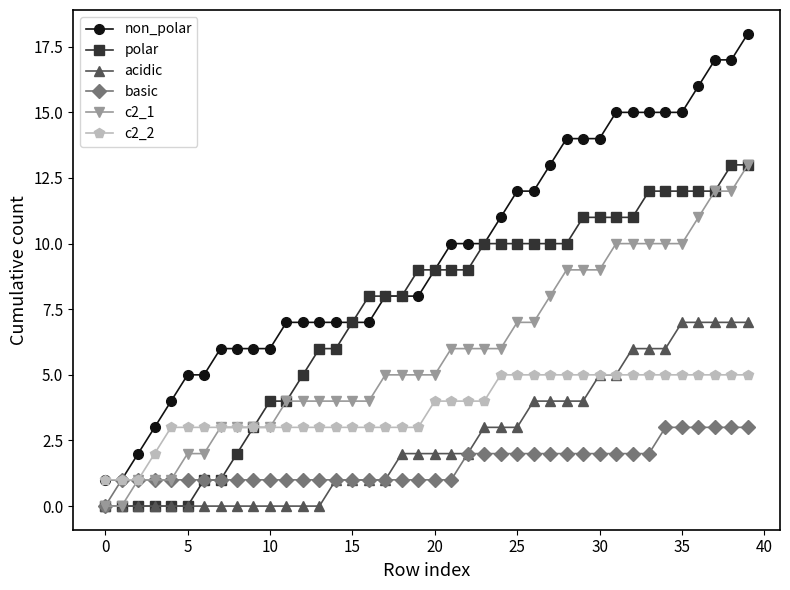

What is the maximum value shown in the chart?

18